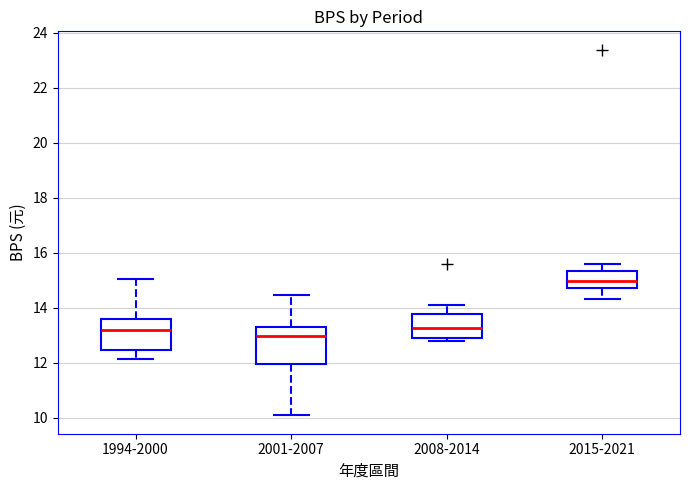

Which box has the highest median line?

2015-2021